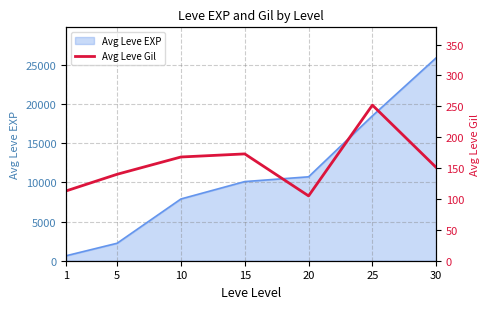

Approximately how many times larger is the value at 5 compared to 30?

0.9